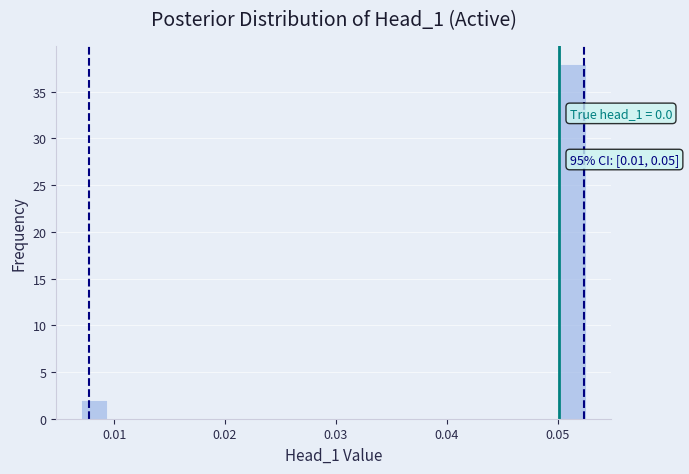

Read against the x-axis, roughly where is the centre of the tallest bar?

0.051